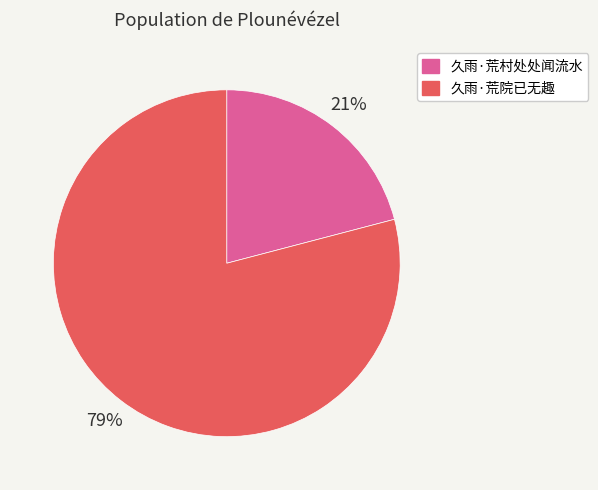

Does 久雨·荒院已无趣 represent more than half of the total?

Yes